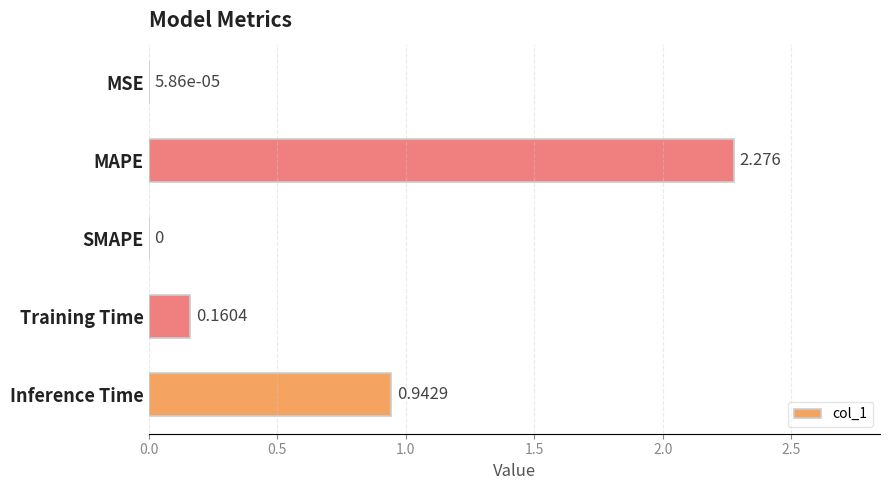

Which has a higher value, SMAPE or MSE?

MSE